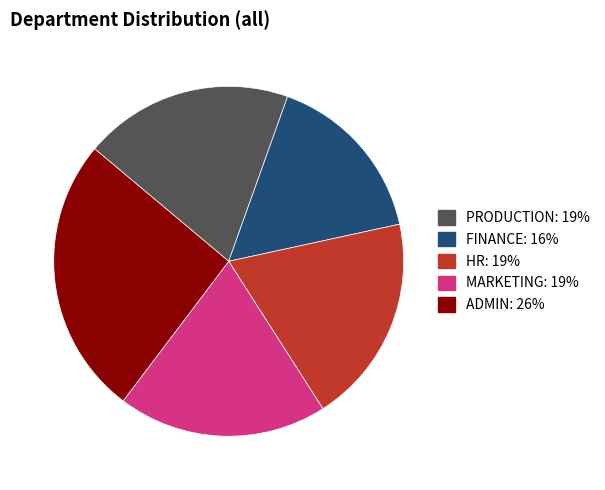

Does MARKETING represent more than half of the total?

No